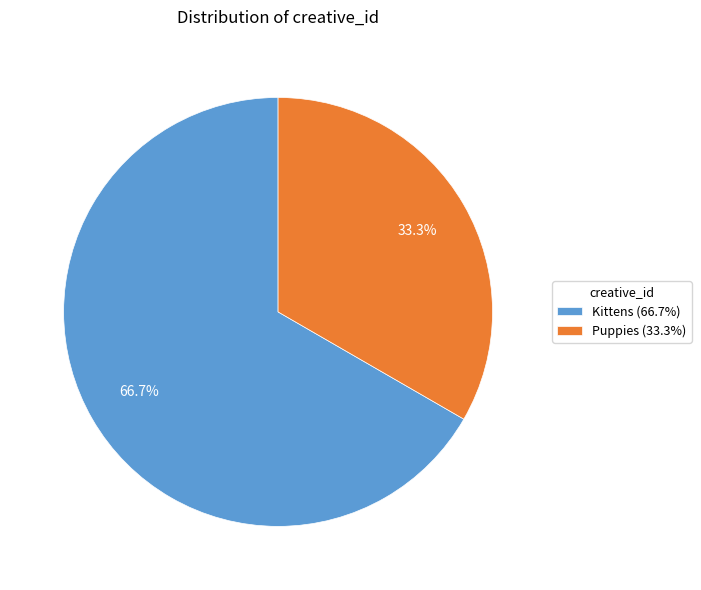

What percentage is the Puppies slice, to the nearest percent?

33%